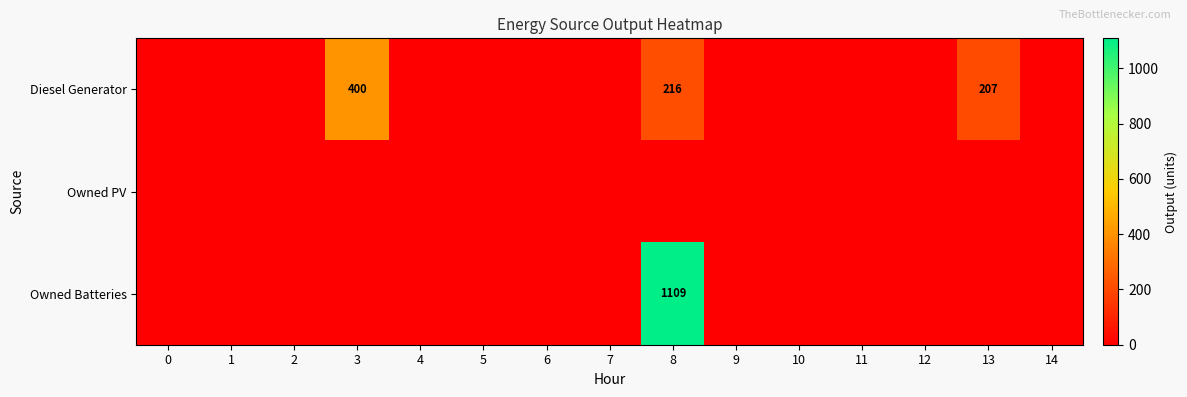

True or false: Diesel Generator has a value of 166 at 3.

False